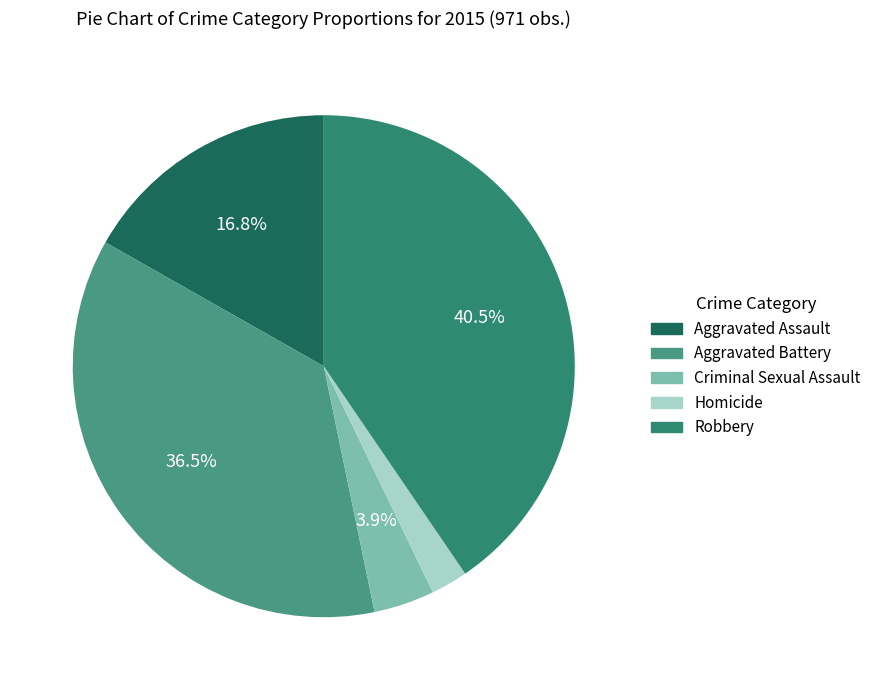

Is there a majority slice in this chart?

No